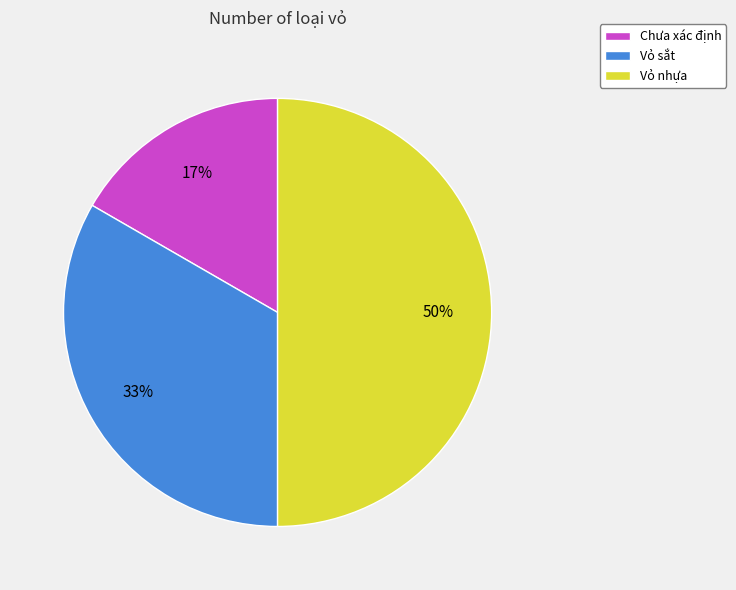

Between Chưa xác định and Vỏ sắt, which is larger?

Vỏ sắt